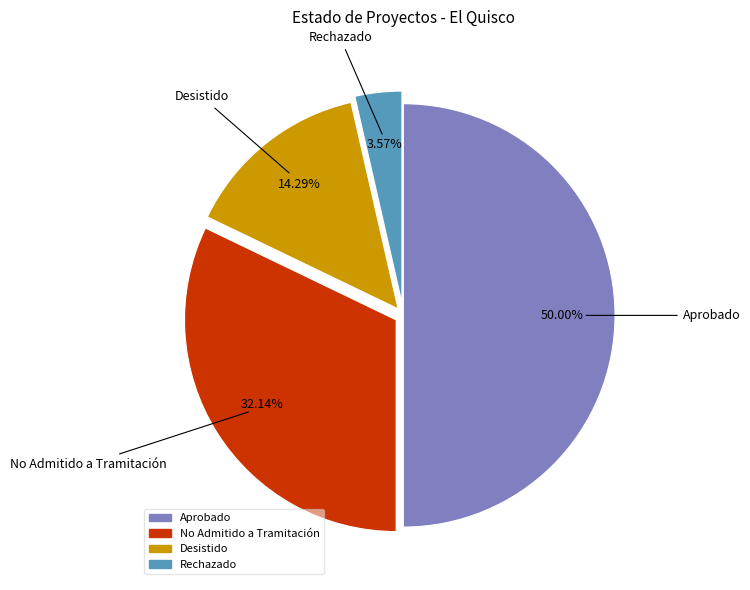

To the nearest percent, what portion does Desistido represent?

14%